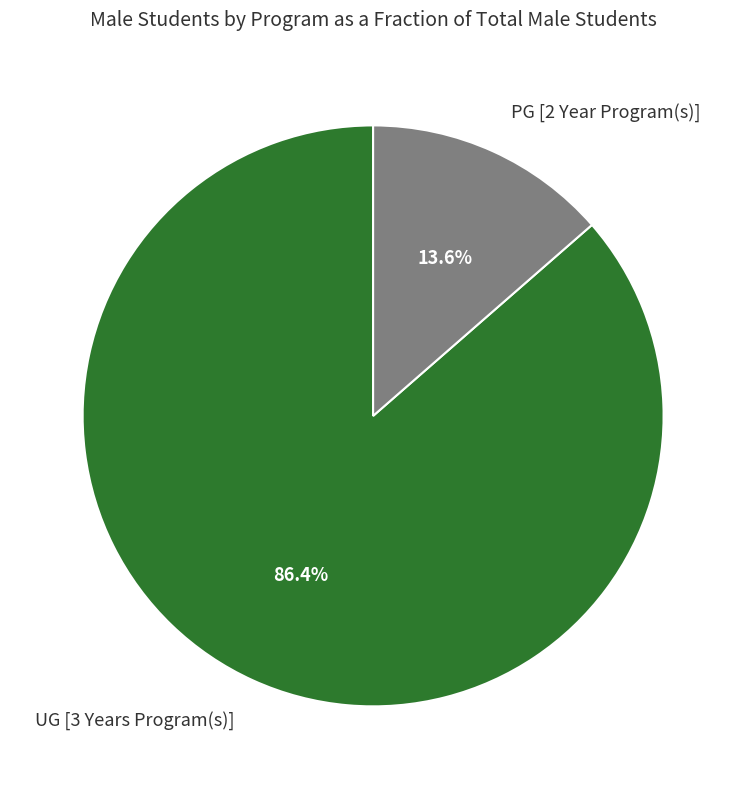

Is there a majority slice in this chart?

Yes